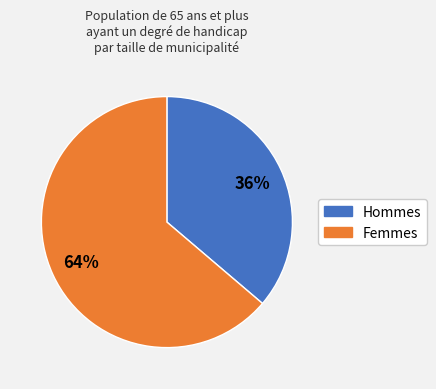

Which has a higher value, Femmes or Hommes?

Femmes